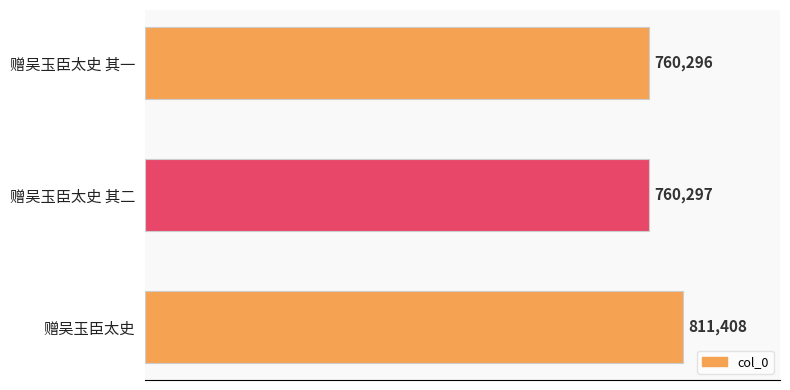

Between 赠吴玉臣太史 其二 and 赠吴玉臣太史, which is larger?

赠吴玉臣太史